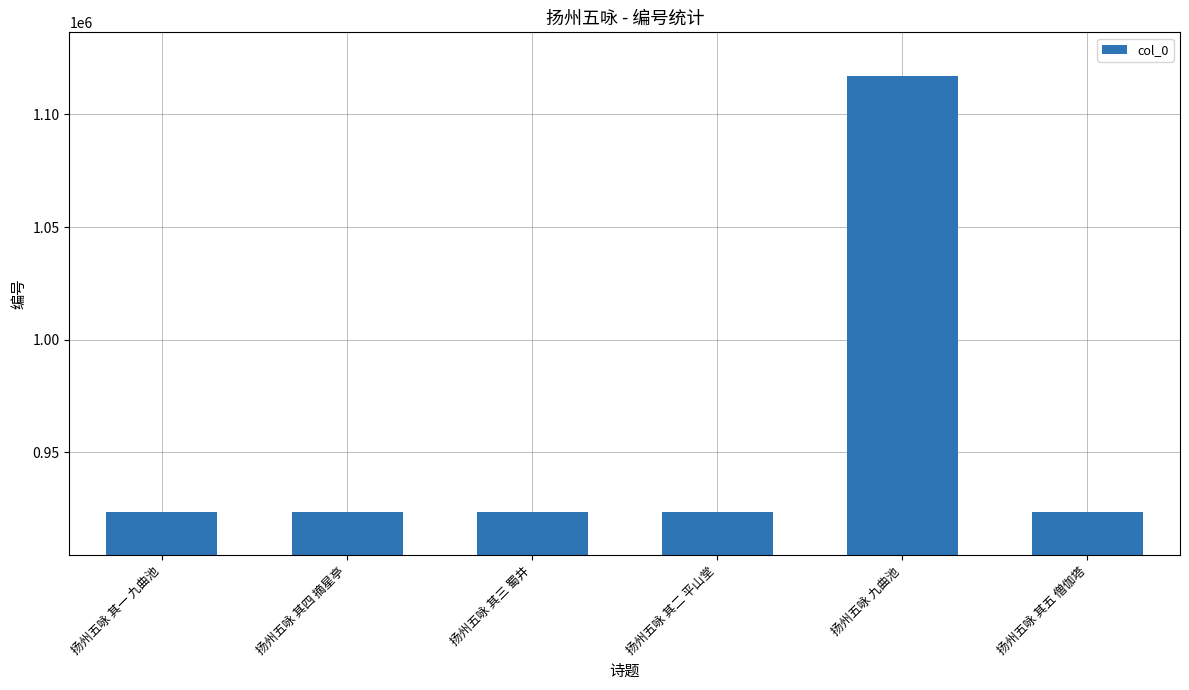

What is the label of the 6th bar from the right?

扬州五咏 其一 九曲池